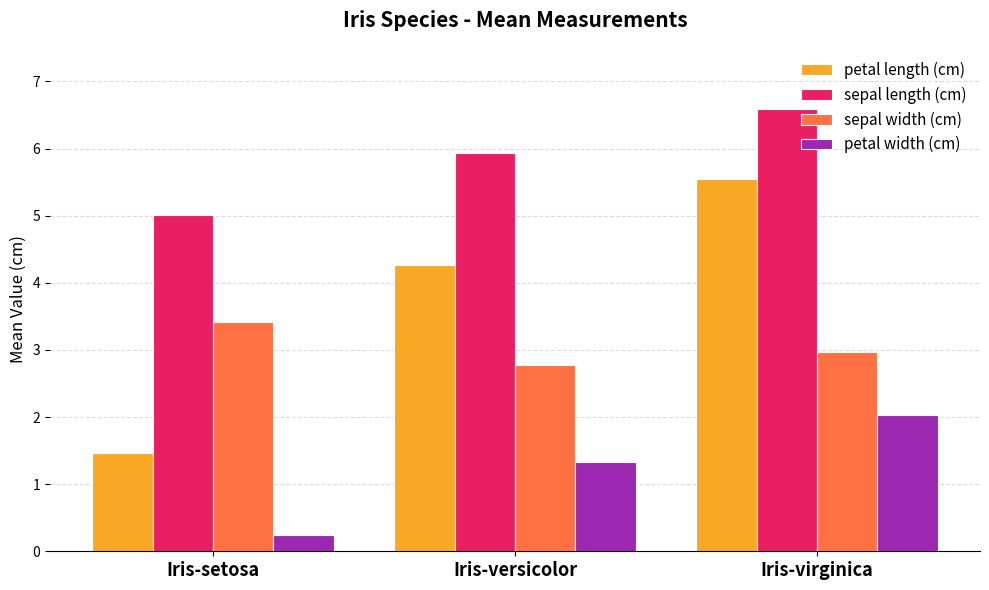

Count the number of data series in this chart.

4